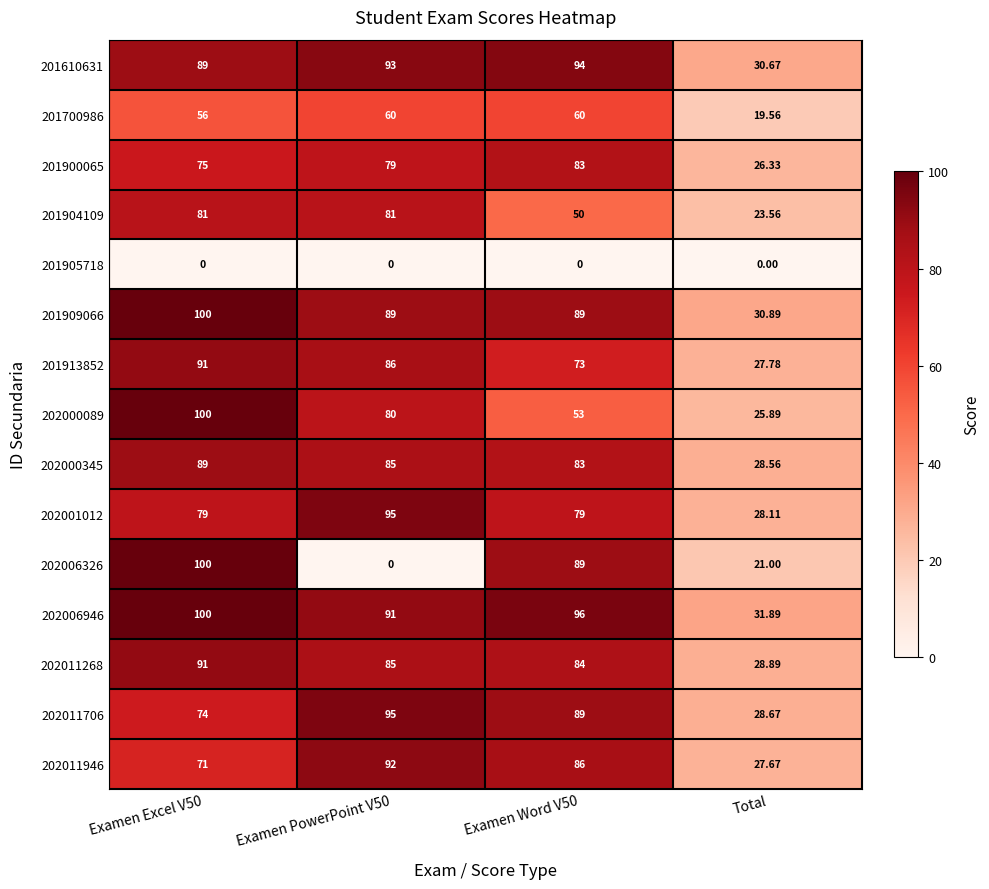

At which label does 201900065 reach its minimum?

Total